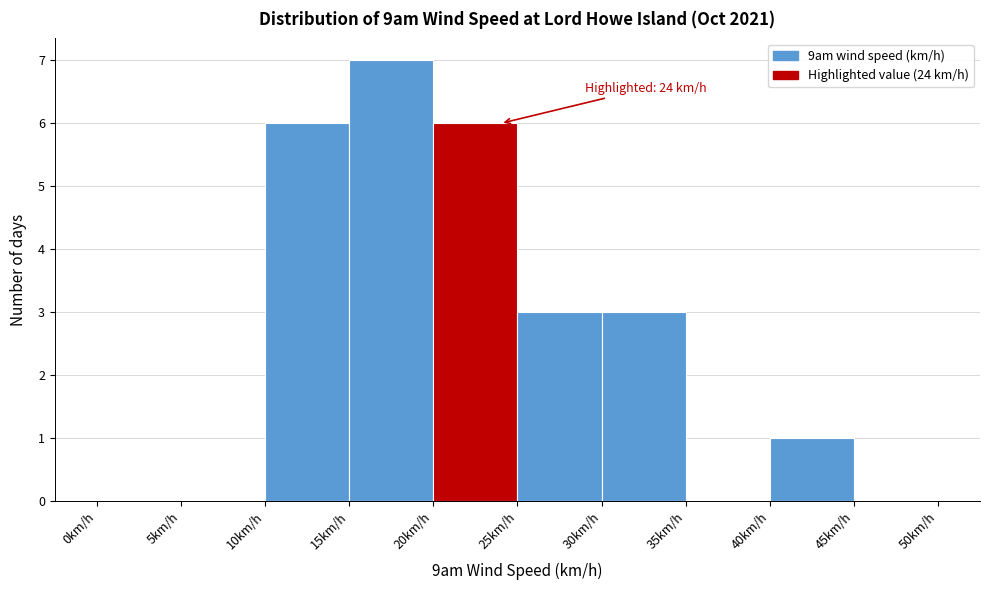

Over which range of the x-axis is the bar tallest?

15 to 20